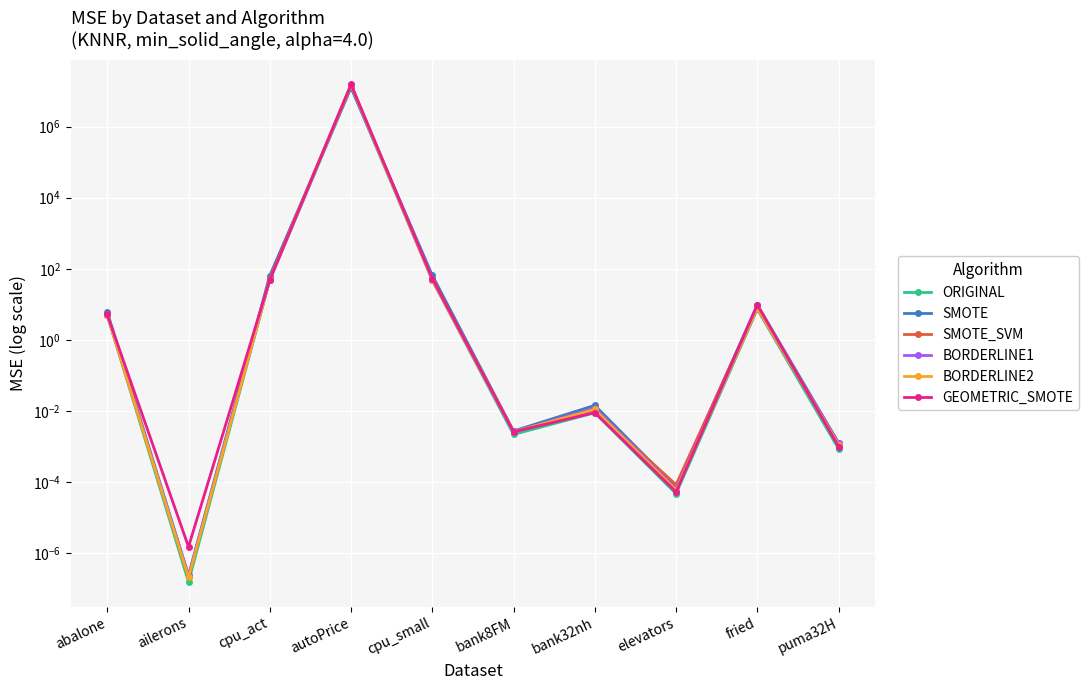

True or false: SMOTE_SVM has a value of 36.5 at cpu_act.

False